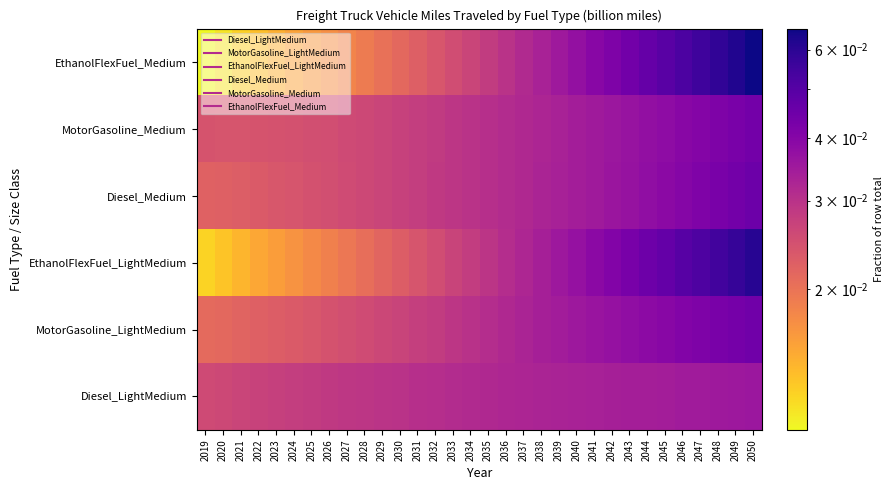

Which has a higher value, 2043 or 2023?

2043